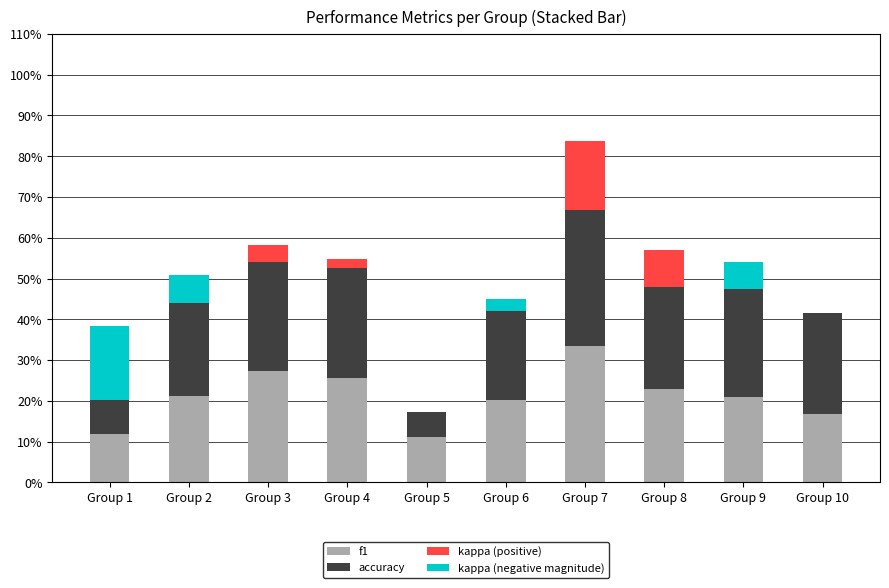

Are the bars grouped side by side (vs. stacked)?

No